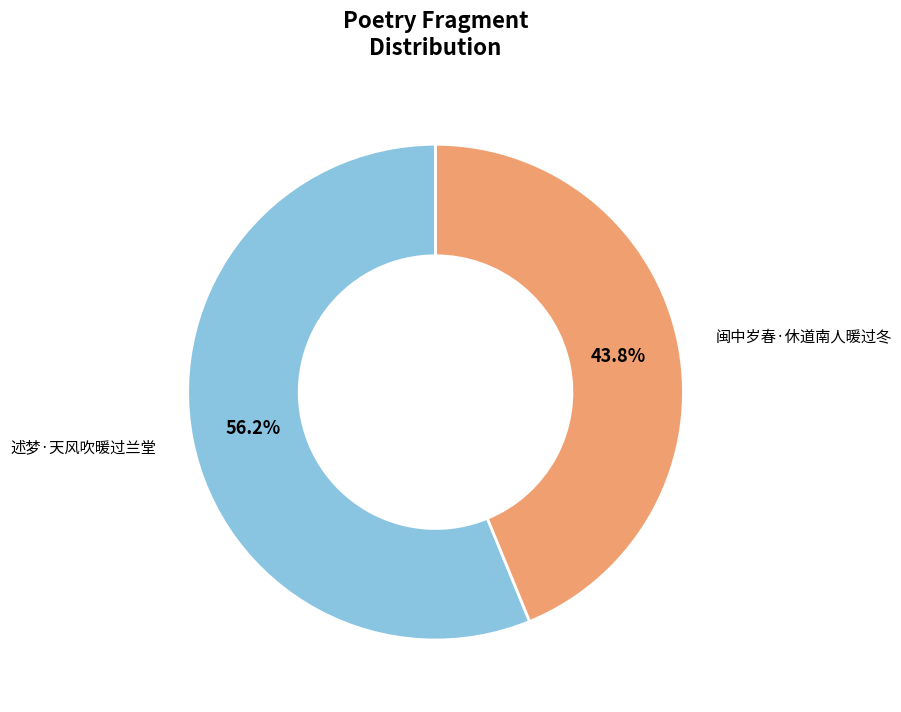

To the nearest percent, what portion does 闽中岁春·休道南人暖过冬 represent?

44%